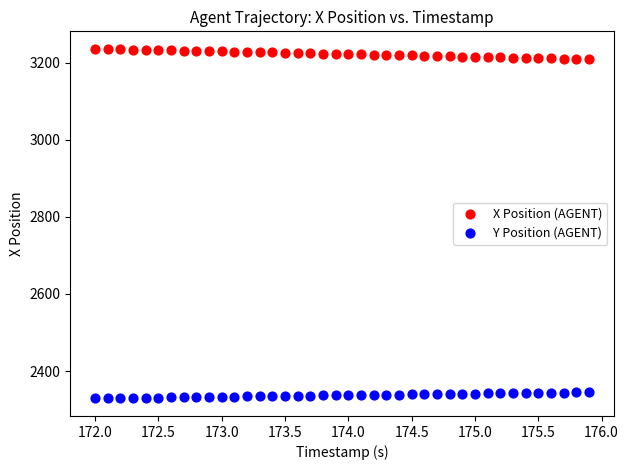

Across all data points, what is the range of Y values (max minus min)?

907.3